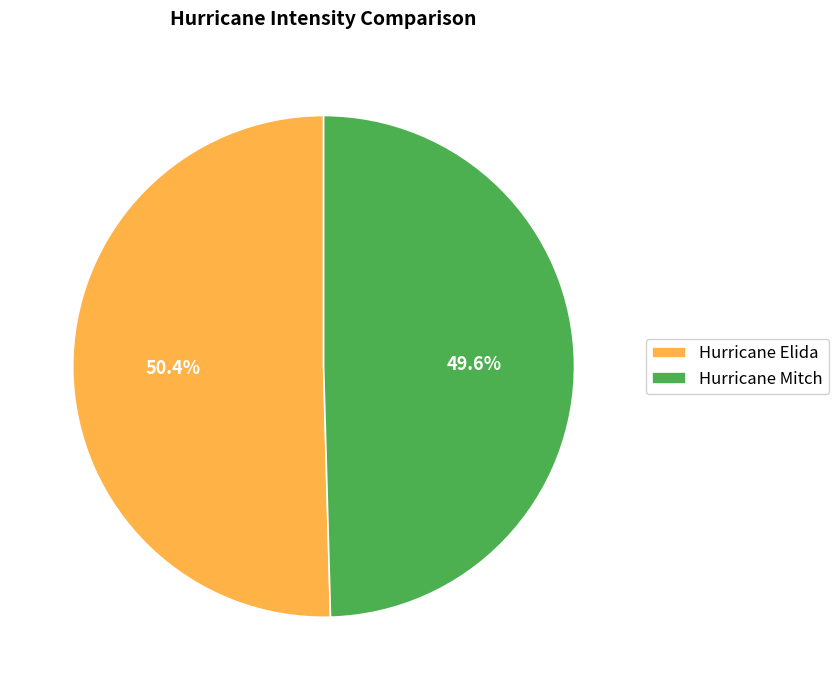

What portion of the pie excludes Hurricane Elida?

49.6%